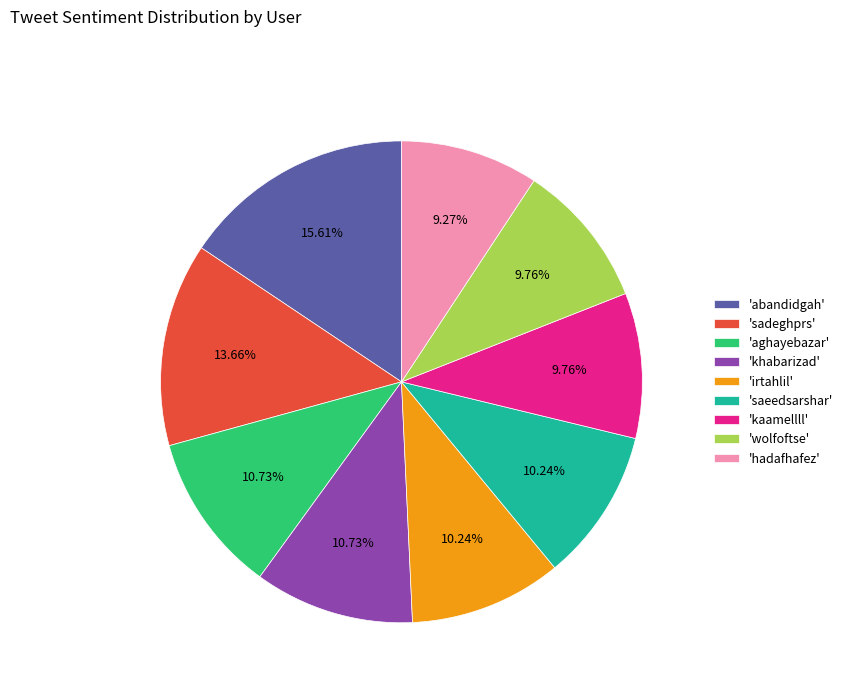

Which category has the biggest portion of the pie?

'abandidgah'